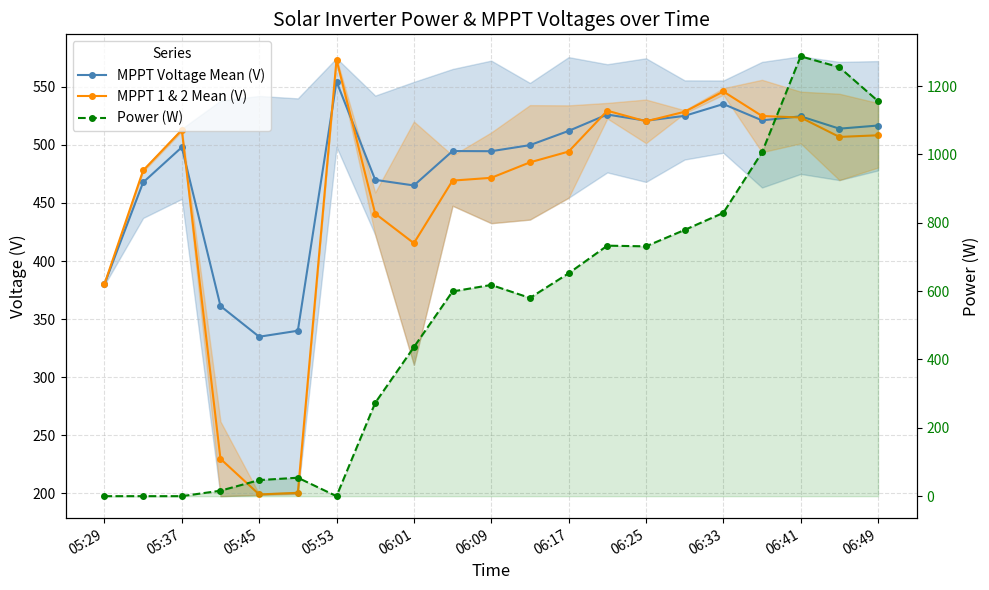

The MPPT Voltage Mean (V) series shows 526.1 at 13. True or false?

True